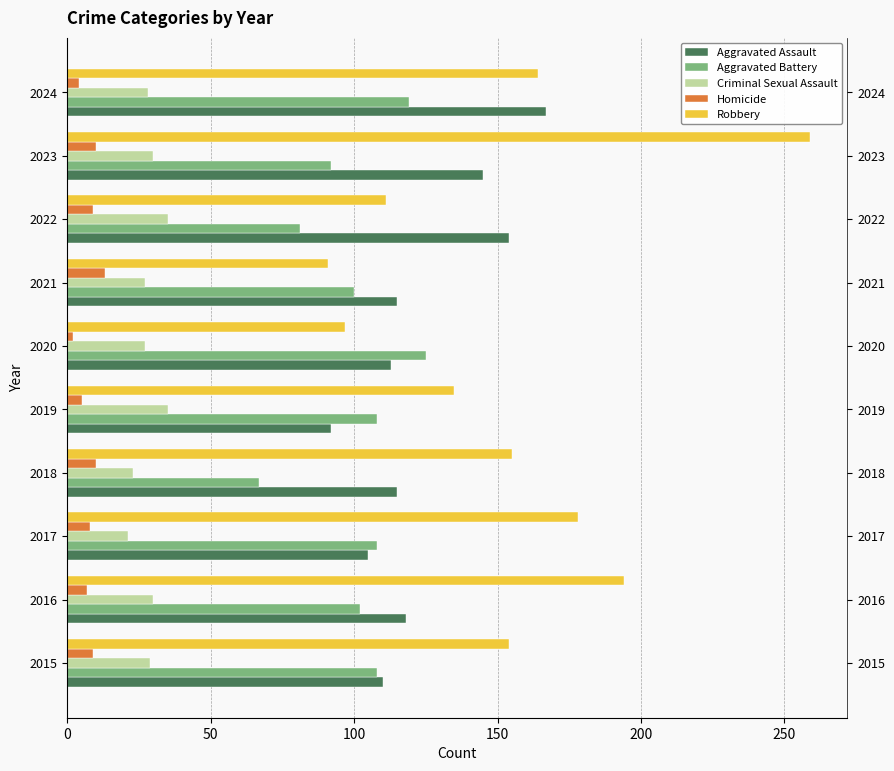

How many bars are there in each group?

5